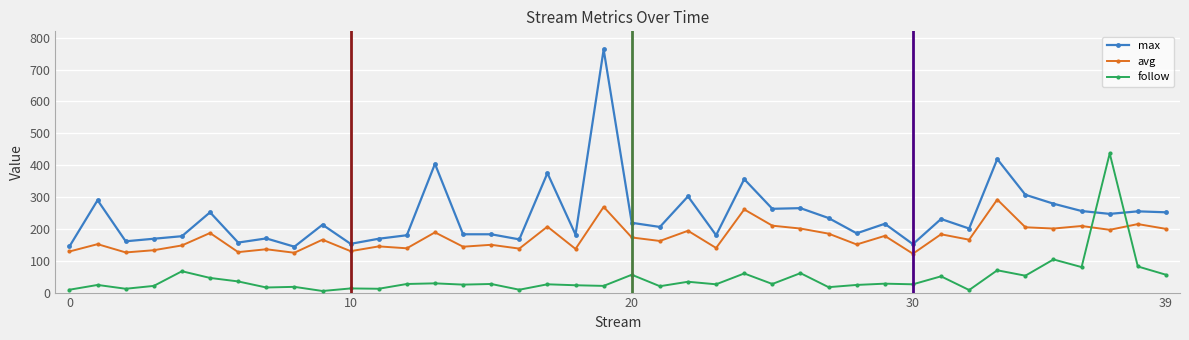

What is the maximum value for max?

763